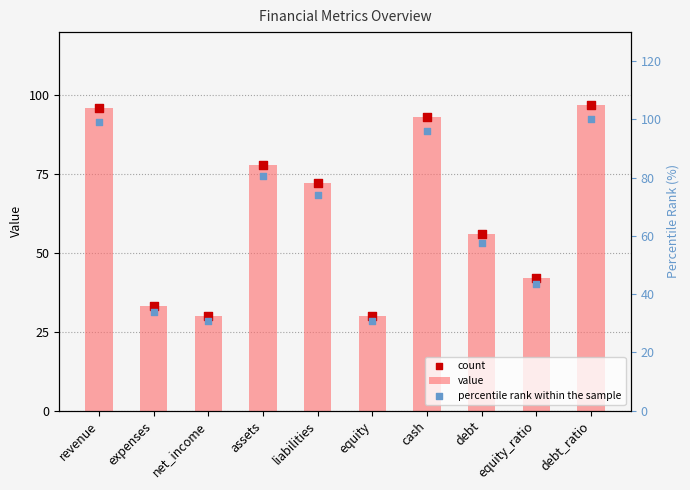

Which series reaches the maximum Y coordinate?

percentile rank within the sample